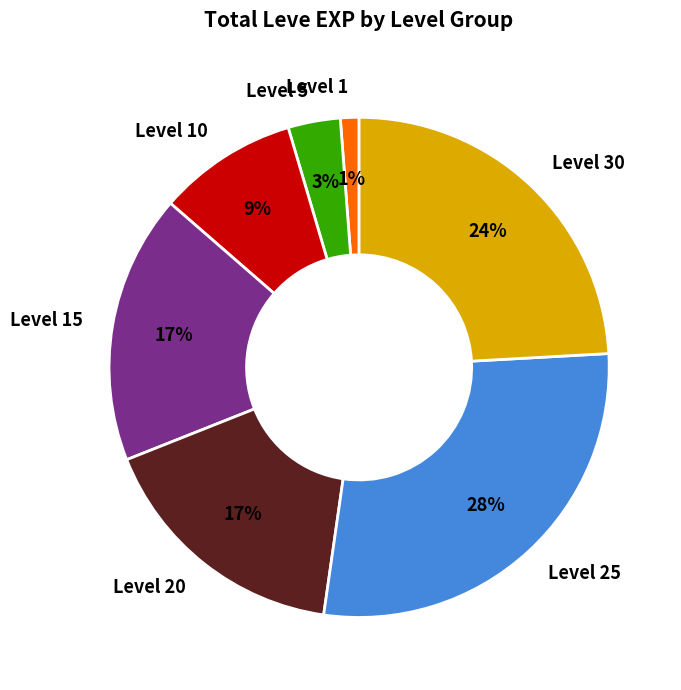

Is it true that Level 25 is 36% of the pie?

False